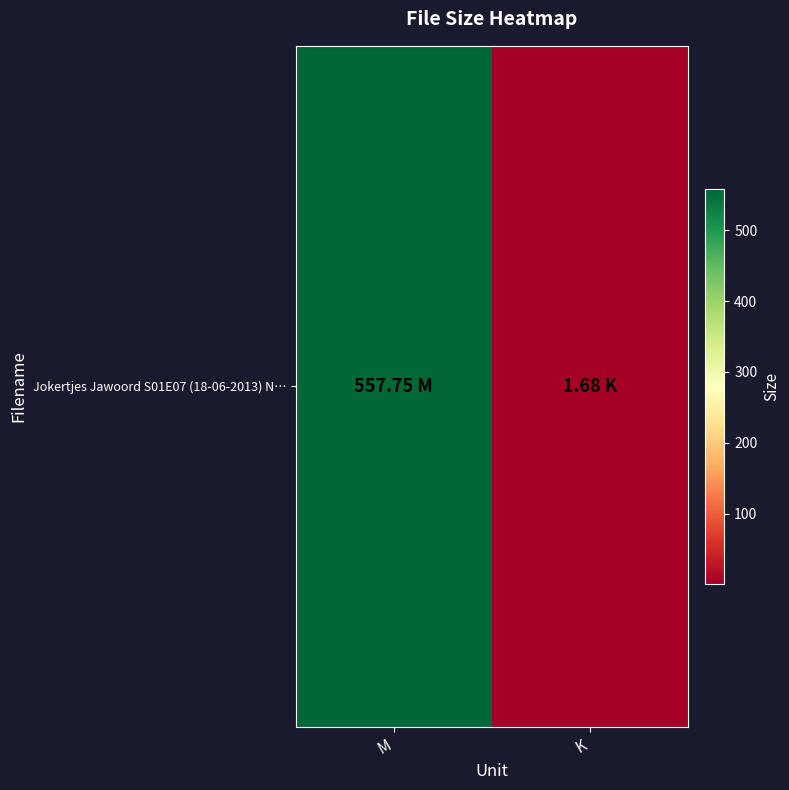

Rank the categories by value from lowest to highest.

K, M